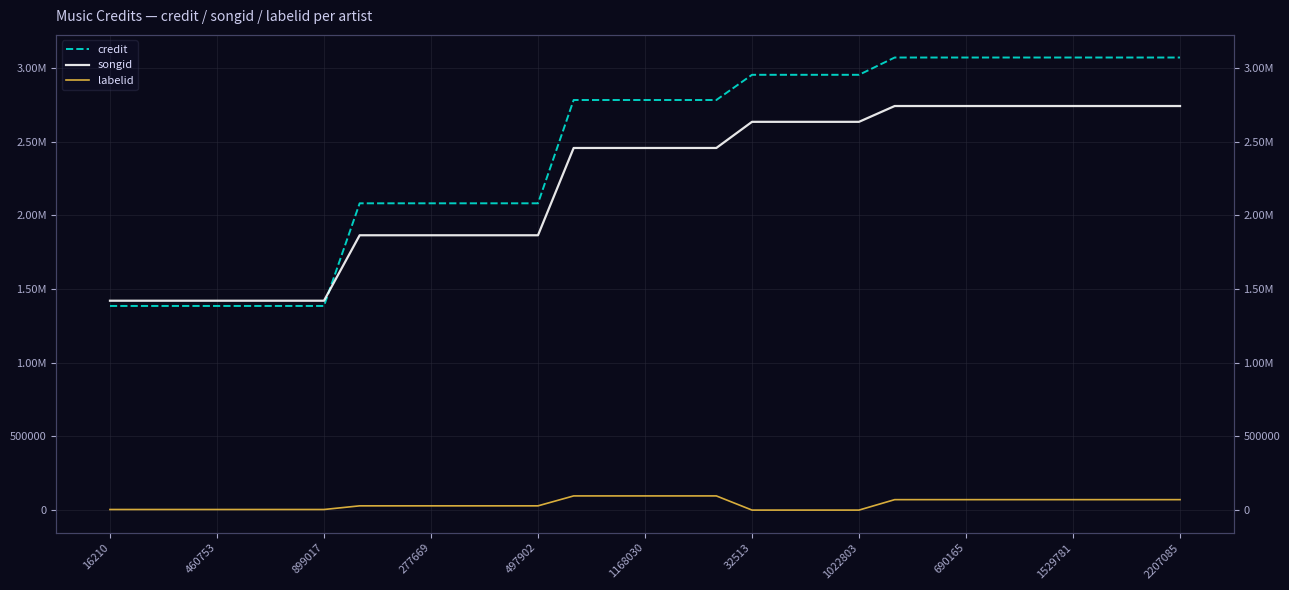

What is the sum of all labelid values?

1325003